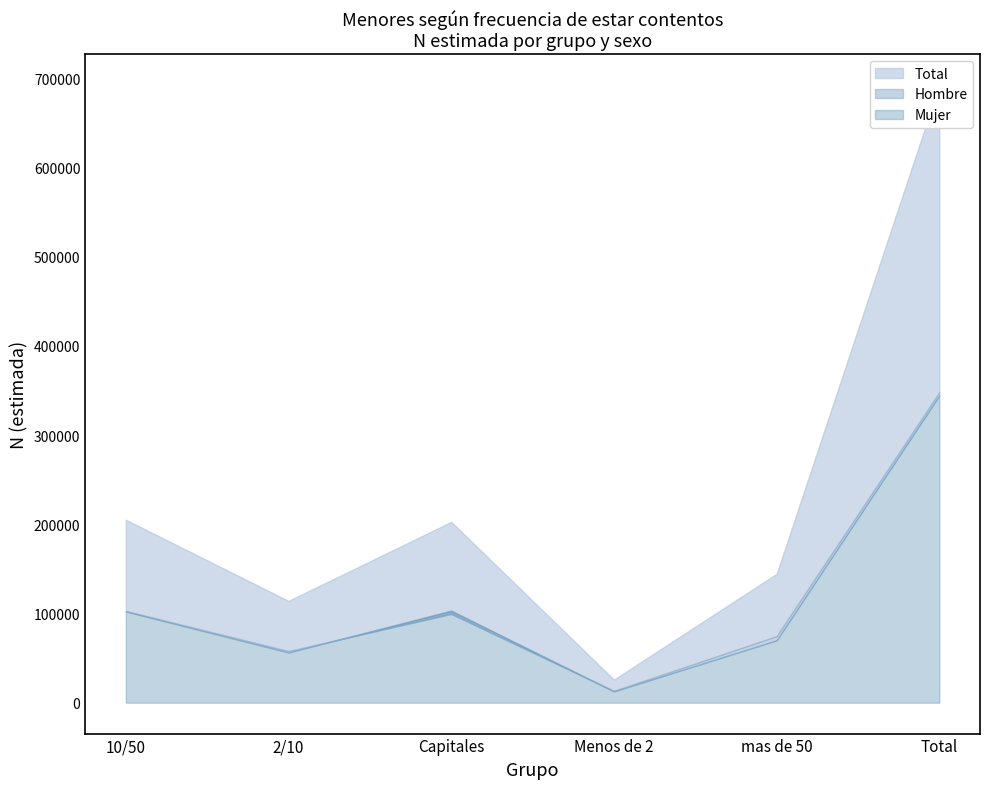

List the labels in order of Mujer_N value, largest first.

Total, Capitales, 10/50, mas de 50, 2/10, Menos de 2